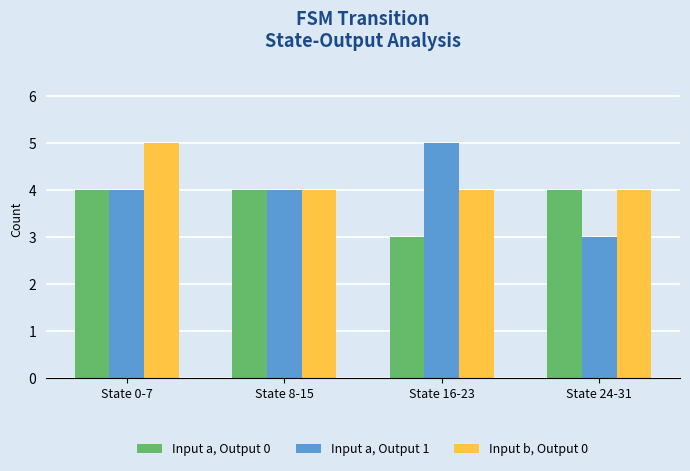

What is the lowest value of the Input a, Output 0 series?

3